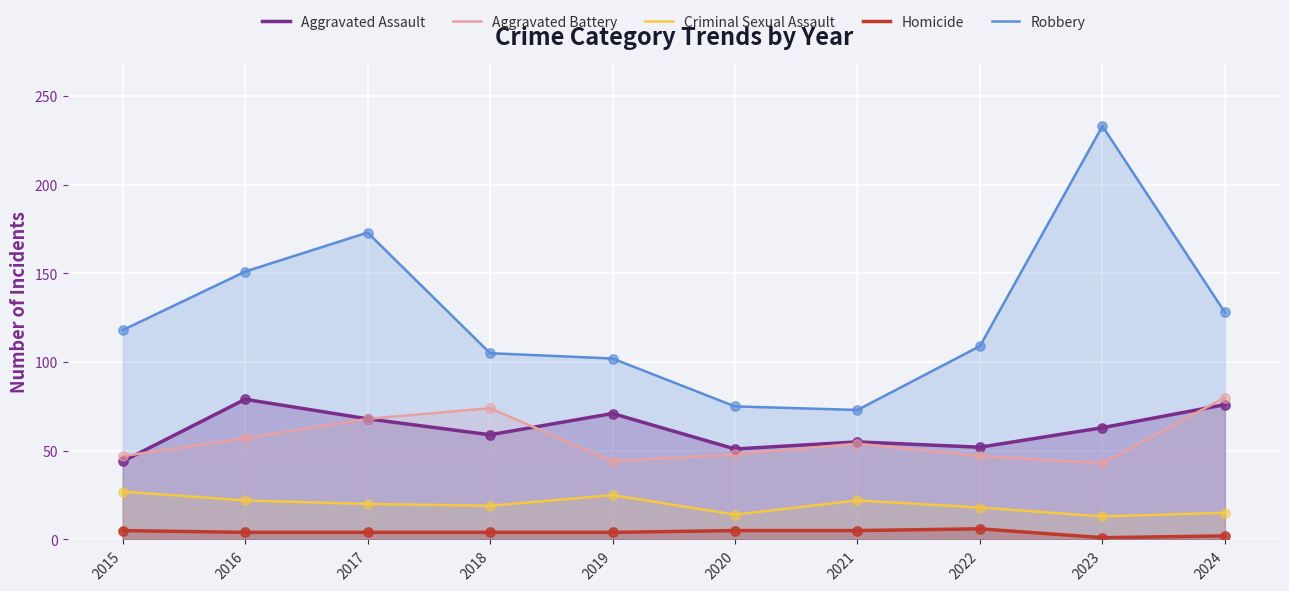

Which series has the widest spread of Y values?

Robbery